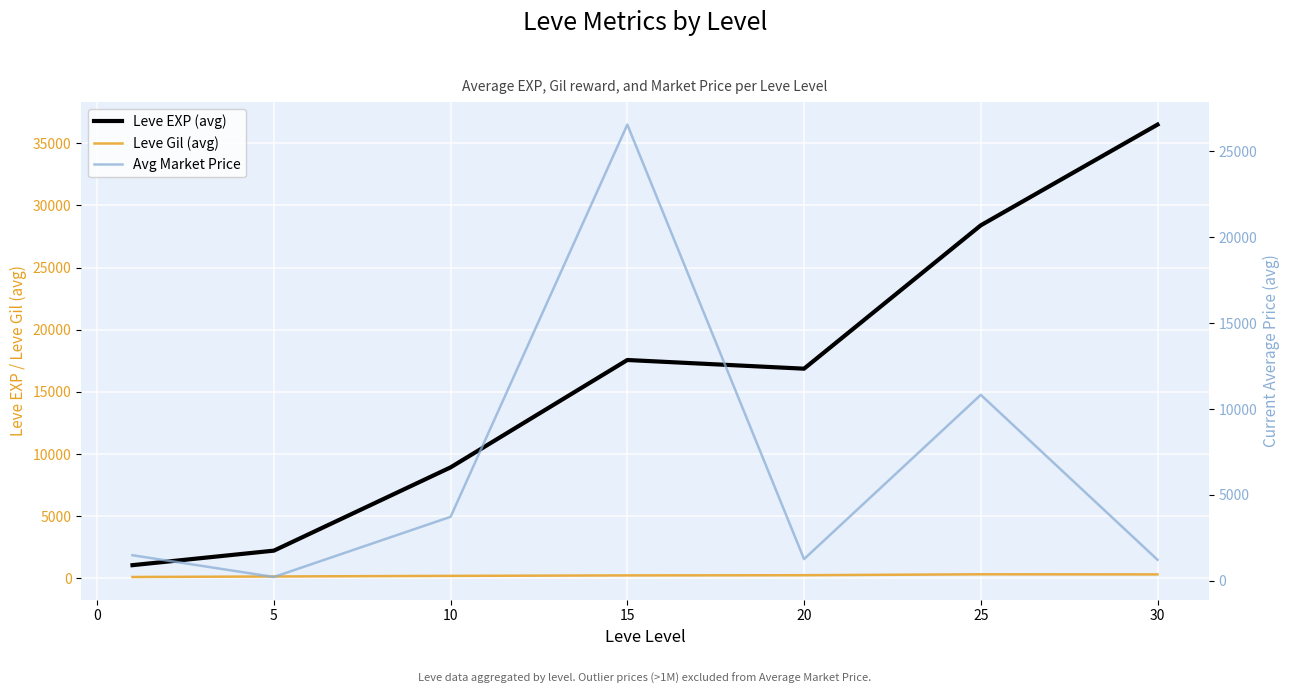

Which series has the largest total across all categories?

Leve EXP (avg)